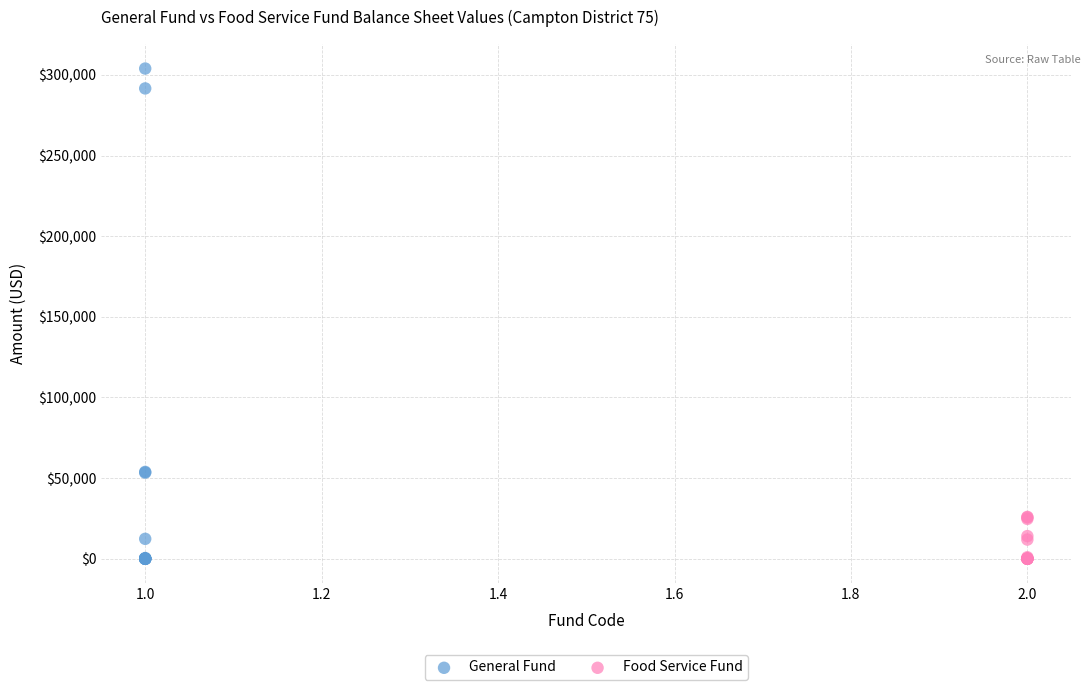

What are all the series names shown in the legend?

General Fund, Food Service Fund